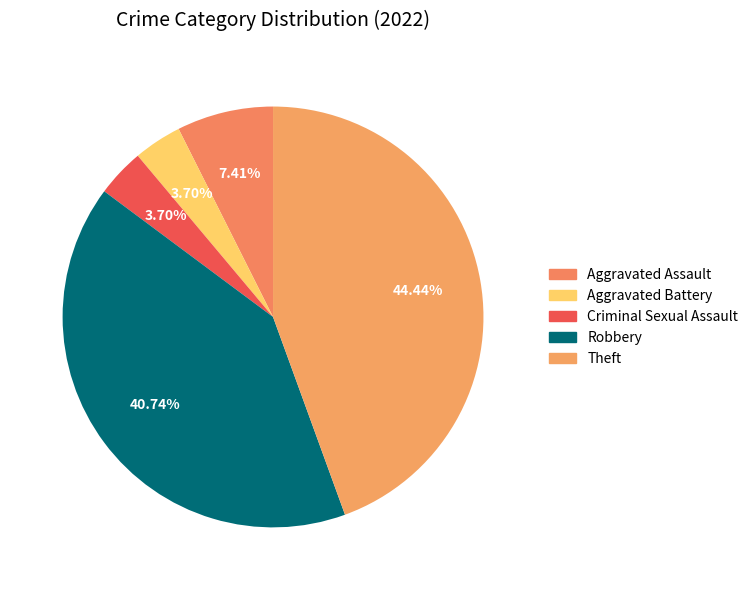

How many segments does this pie chart have?

5